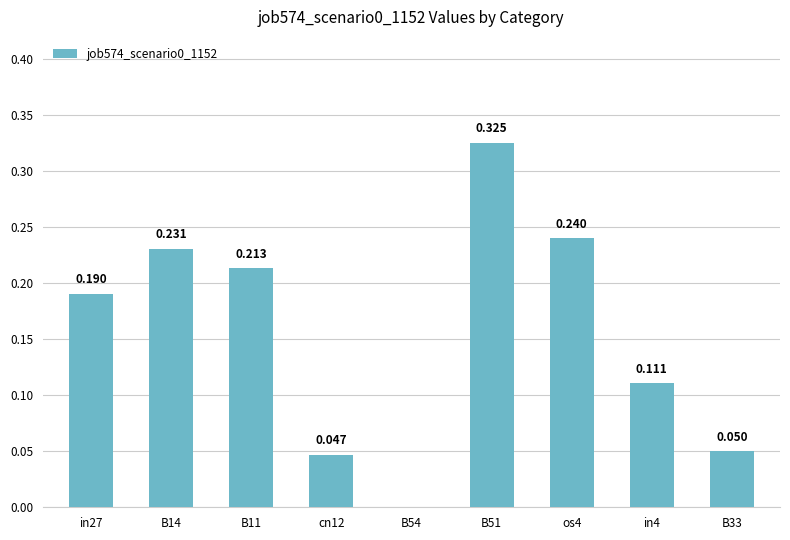

What is the change in value from in4 to B33?

-0.1